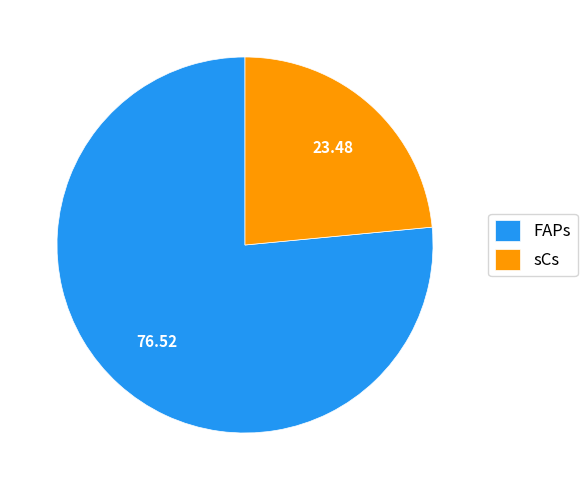

What is the largest slice in the pie chart?

FAPs